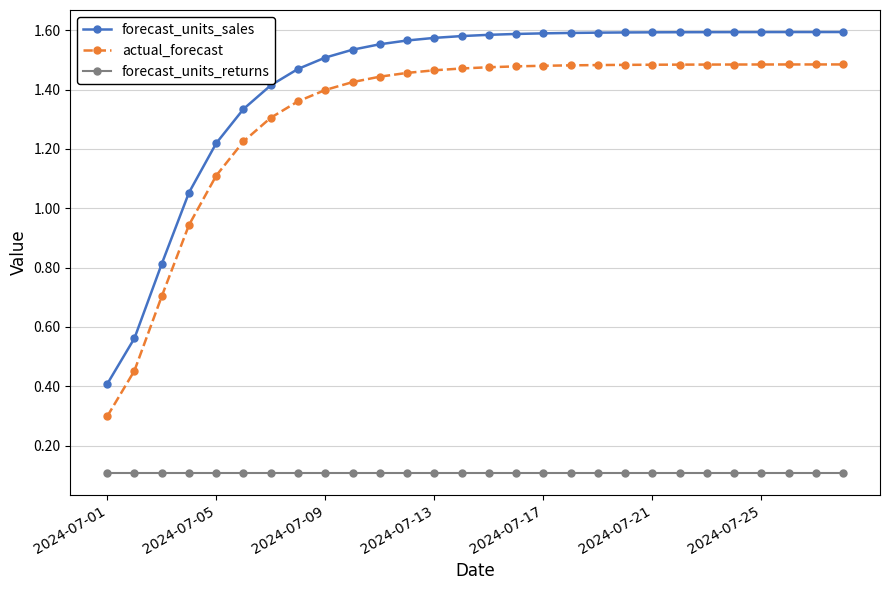

Rank the series by their maximum value, from highest to lowest.

forecast_units_sales, actual_forecast, forecast_units_returns